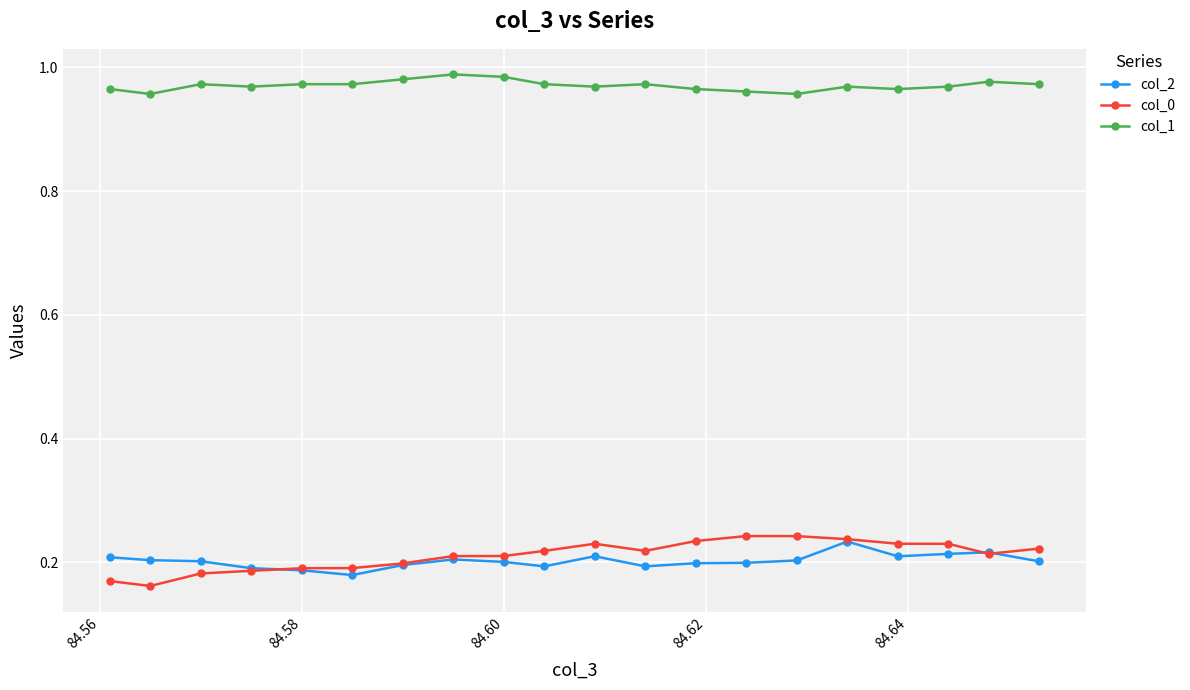

At how many categories does at least one series exceed 0?

20